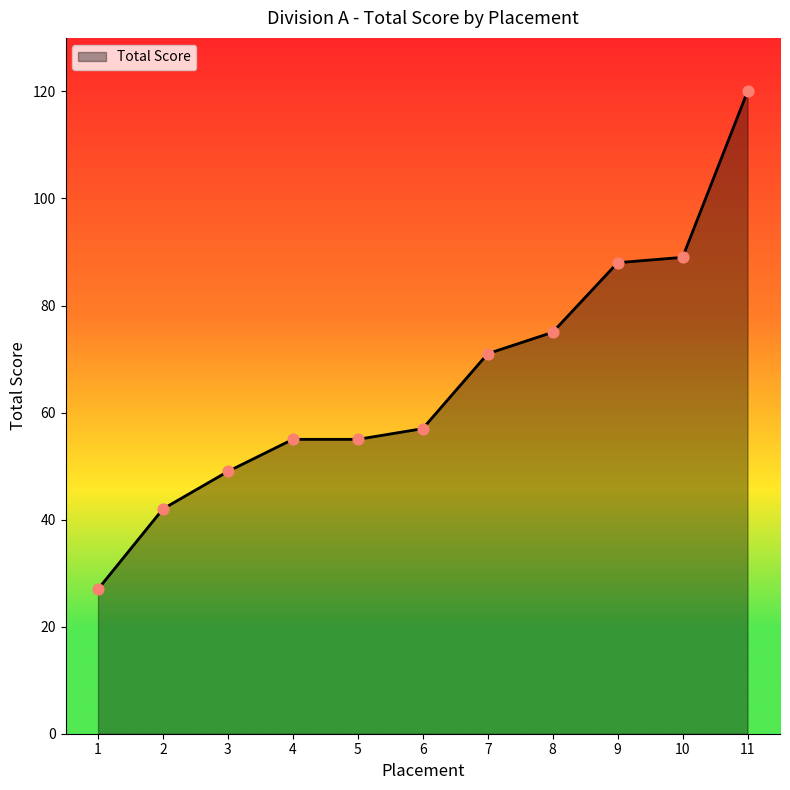

Which has a higher value, 9 or 4?

9